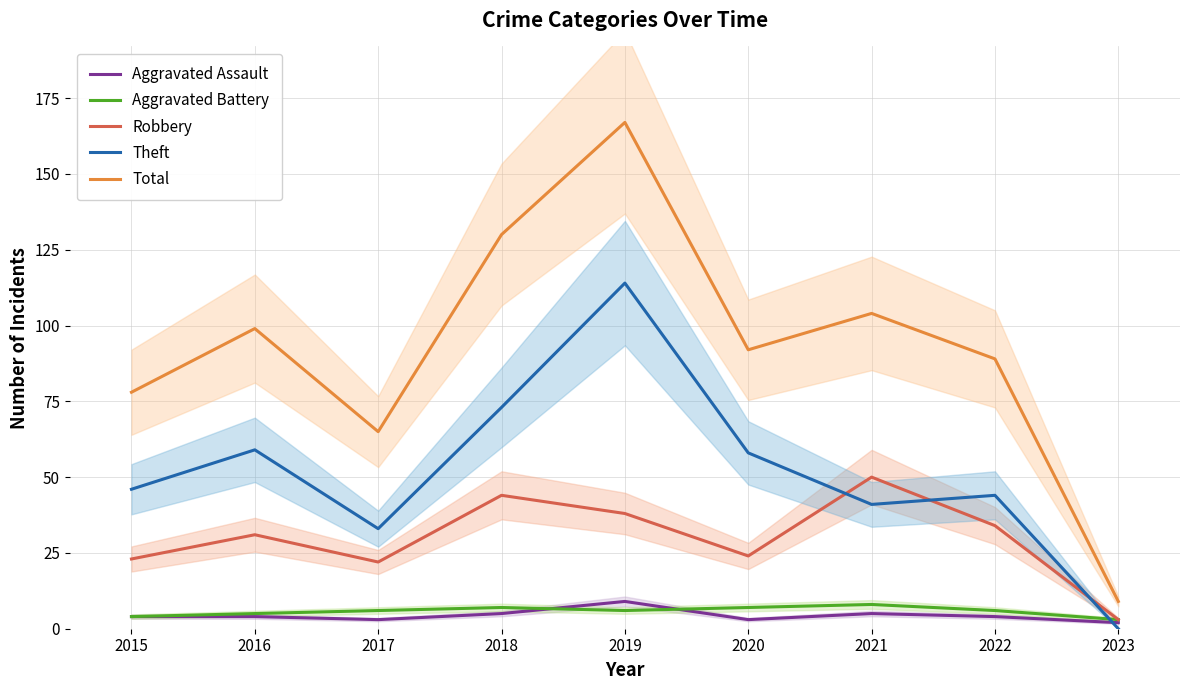

Where is Aggravated Battery nearest to the value 5?

2016